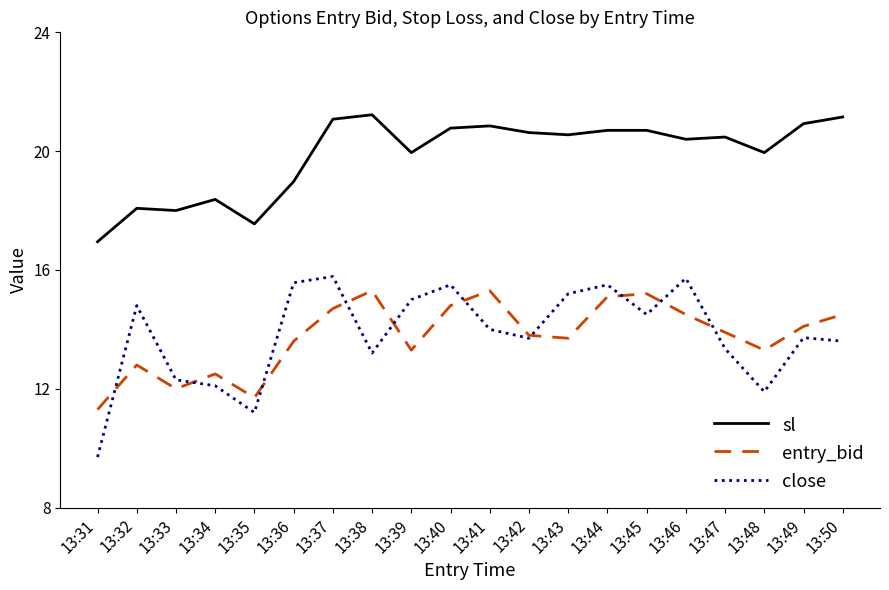

At 13:32, list the series in order from largest to smallest.

sl, close, entry_bid